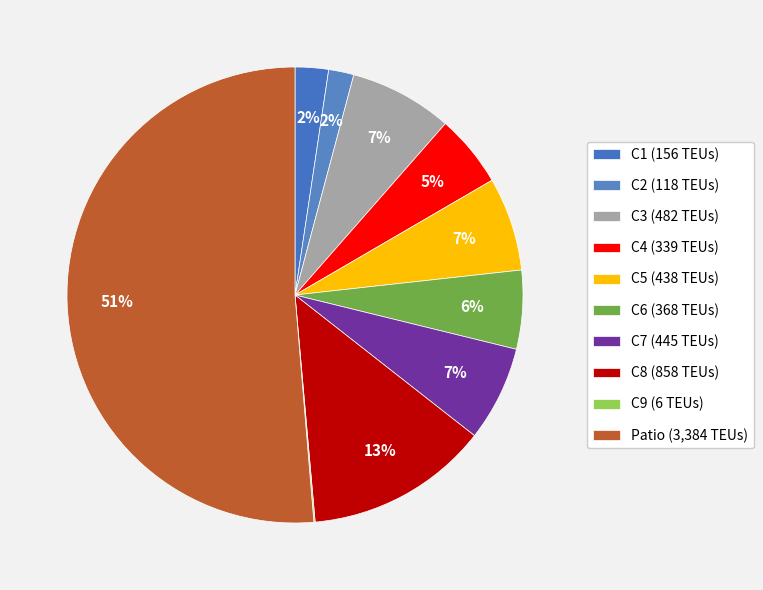

Which has a higher value, C3 or C2?

C3